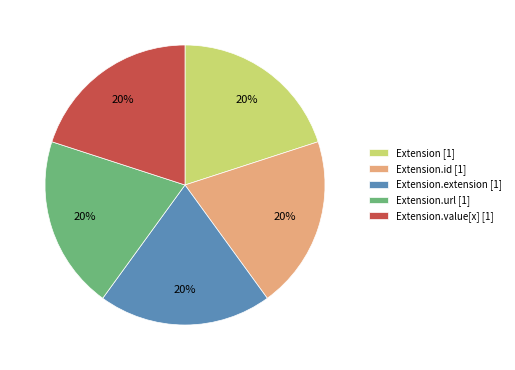

The Extension.url [1] slice represents 20% of the pie. True or false?

True